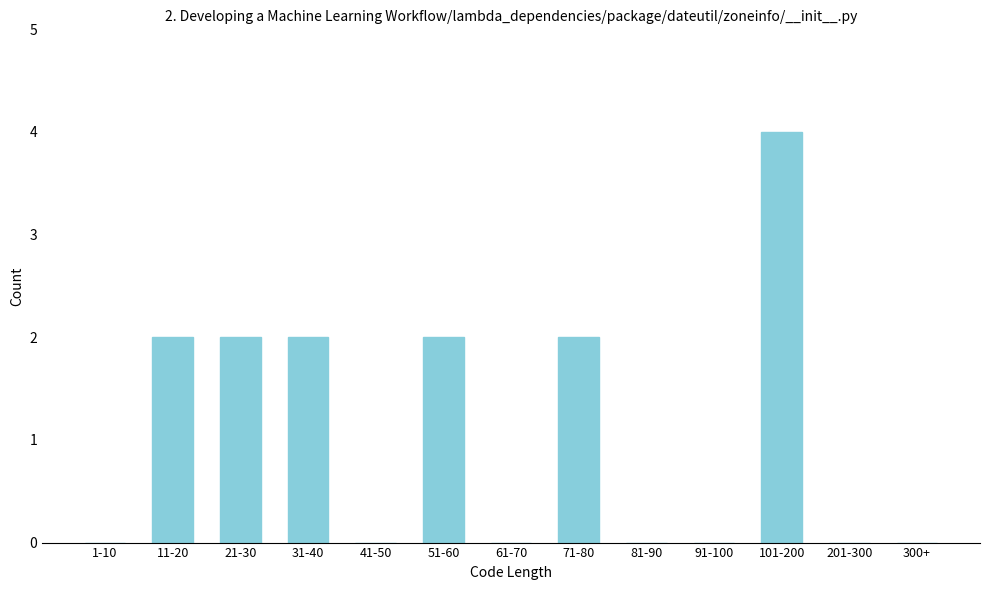

Reading left to right, what are all the values shown in this chart?

1-10=0	11-20=2	21-30=2	31-40=2	41-50=0	51-60=2	61-70=0	71-80=2	81-90=0	91-100=0	101-200=4	201-300=0	300+=0